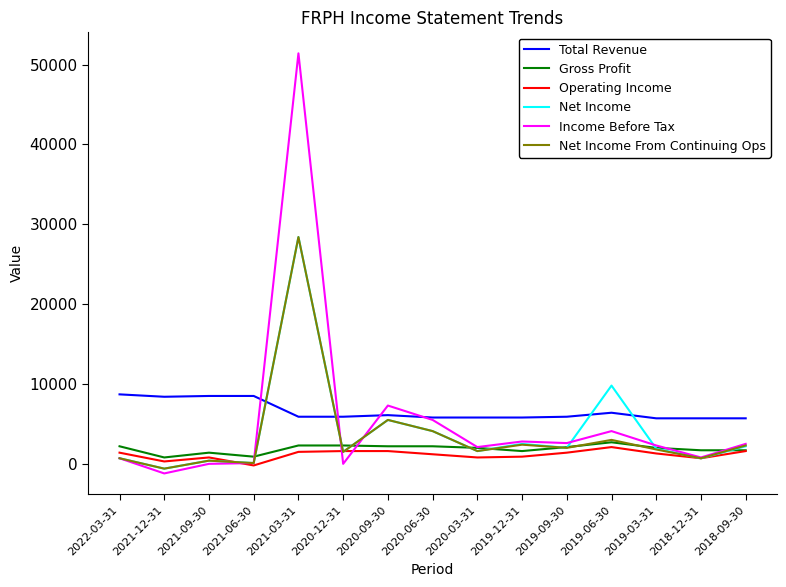

At which category is the sum across all series the highest?

2021-03-31